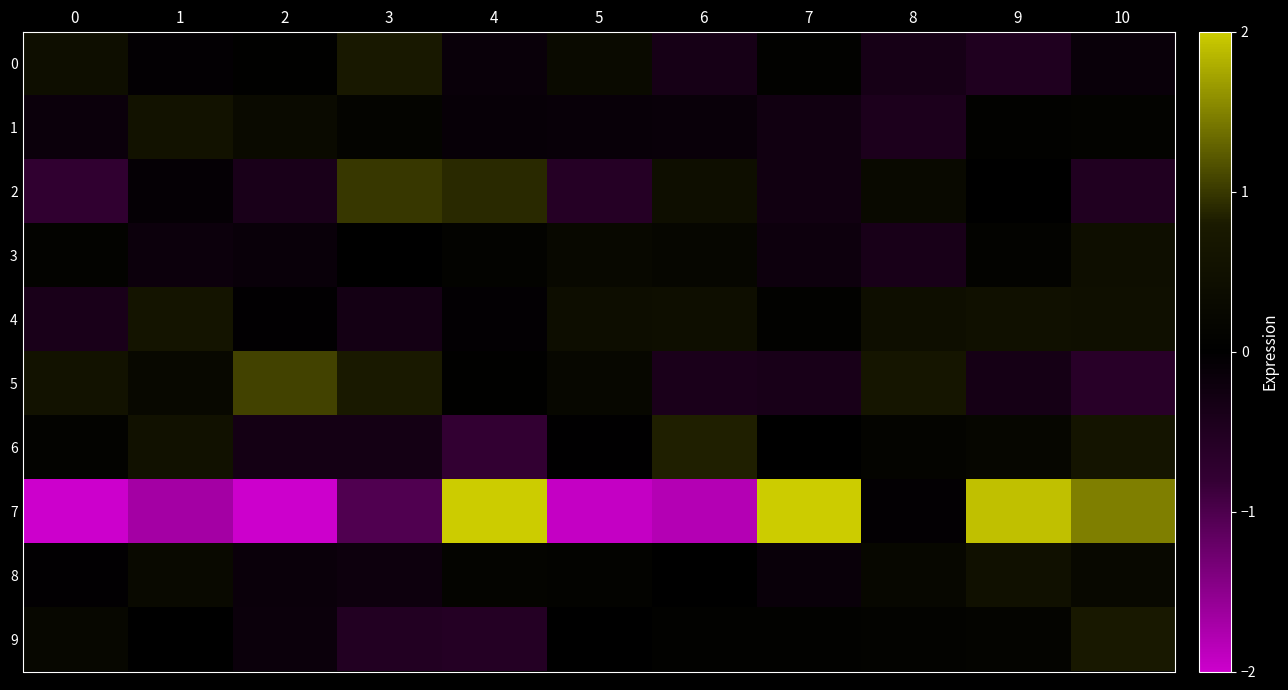

At which category is the sum across all series the highest?

10